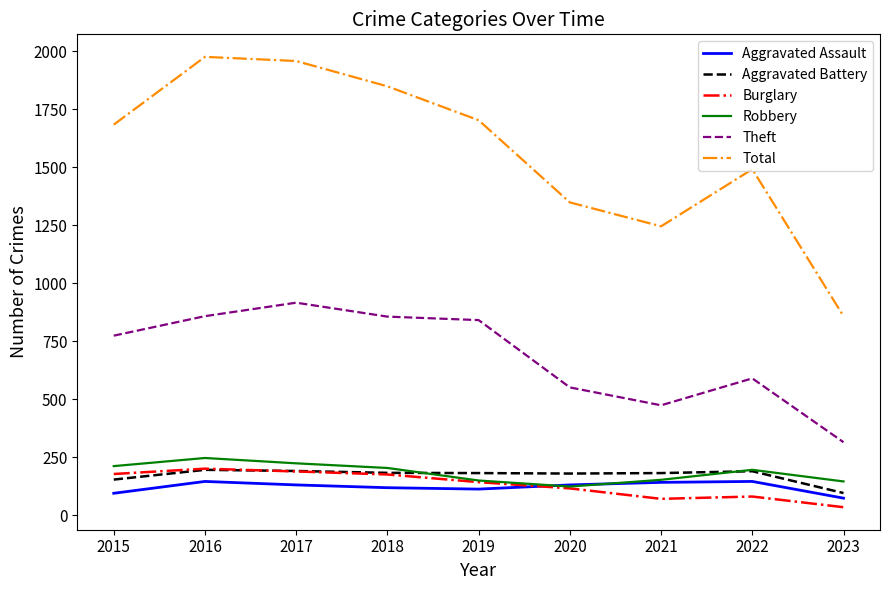

Which label corresponds to the smallest value in the chart?

2023